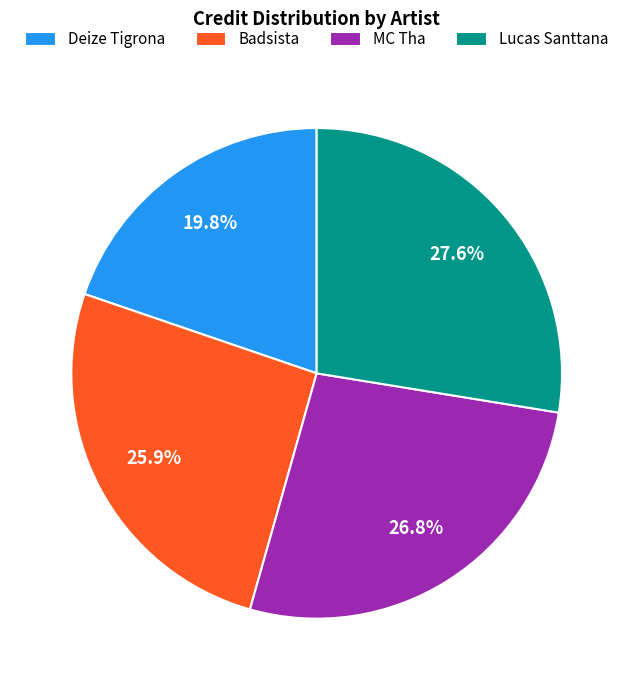

Between MC Tha and Deize Tigrona, which is larger?

MC Tha